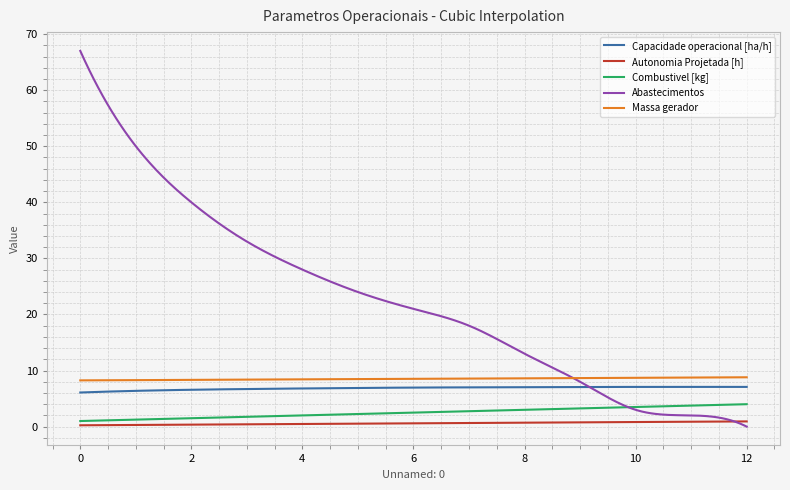

What is the maximum value for Abastecimentos?

67.0